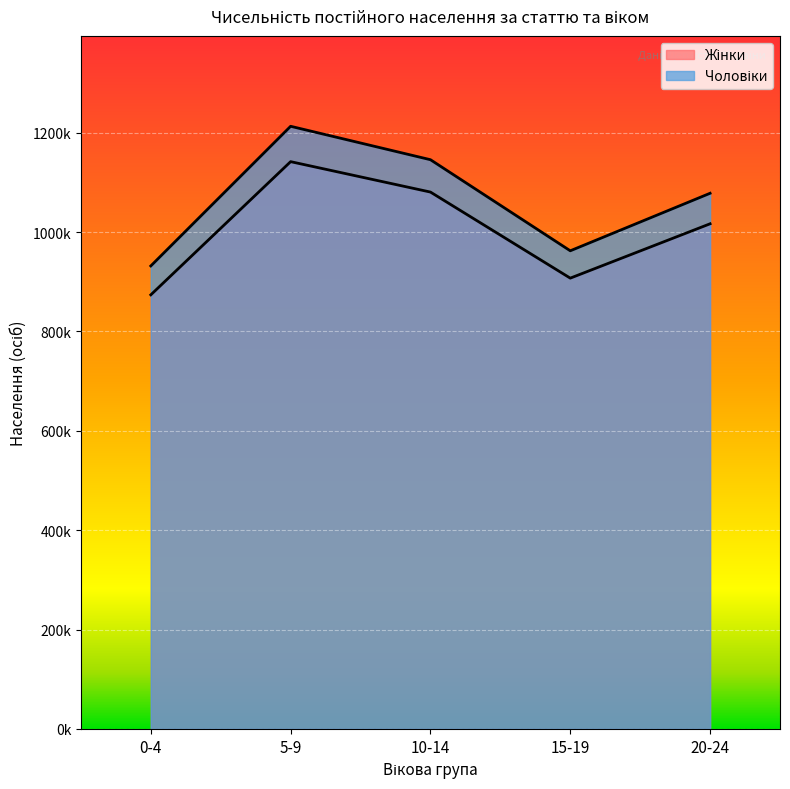

Reading right to left, list all the values displayed in this chart.

Чоловіки: 1078173	962396	1145726	1212997	931905
Жінки: 1016740	907347	1080592	1141805	873731